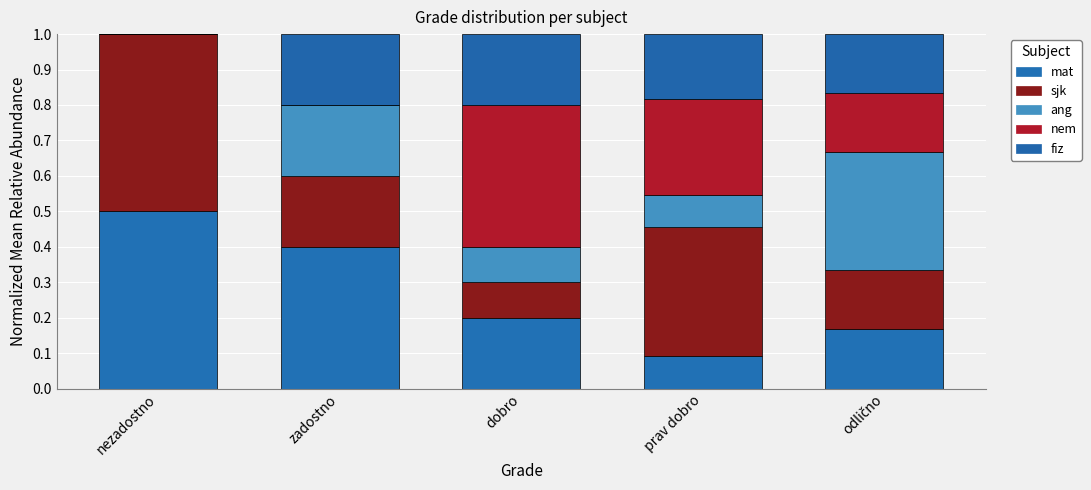

How many distinct data groups are displayed?

5